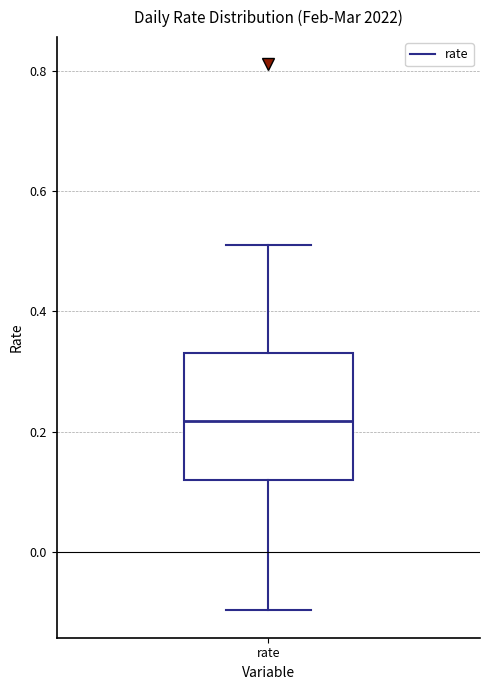

Transcribe this box plot: give where the median line is, the range the box spans, and where the two whiskers end, as read against the y-axis. The values are not printed on the chart, so give them approximately, as read against the axis.

median 0.22, box 0.12 to 0.34, whiskers -0.10 to 0.50